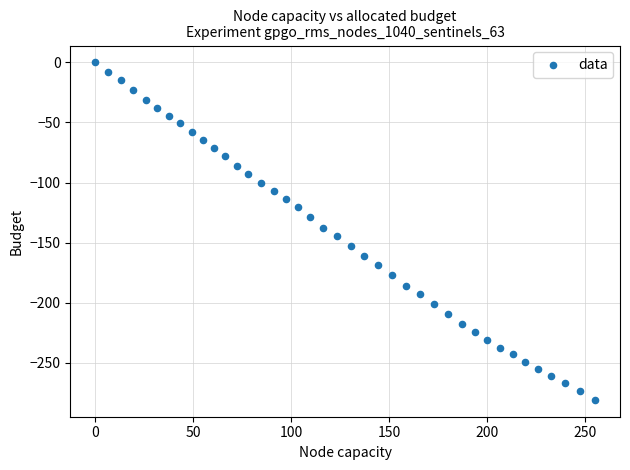

What is the range of Y values (max minus min)?

280.8